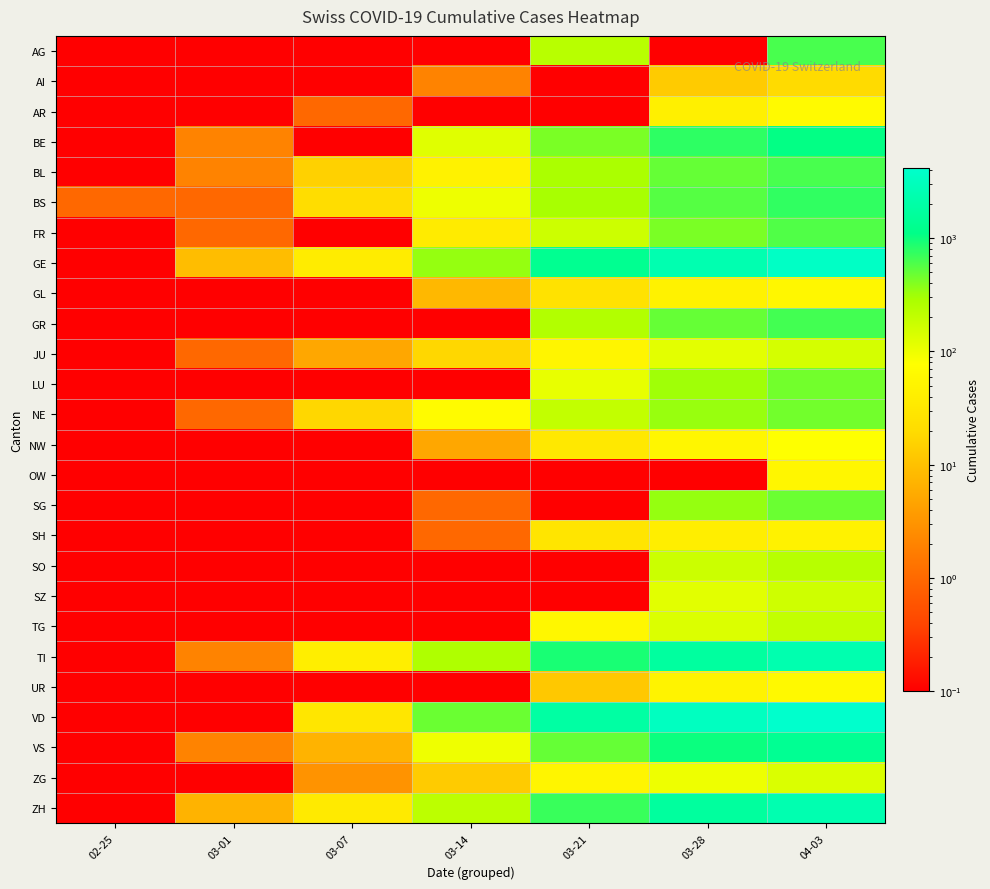

Reading left to right, list all the values displayed in this chart.

AG: 02-25=0.1	03-01=0.1	03-07=0.1	03-14=0.1	03-21=232.0	03-28=0.1	04-03=626.0
AI: 02-25=0.1	03-01=0.1	03-07=0.1	03-14=2.0	03-21=0.1	03-28=13.0	04-03=20.0
AR: 02-25=0.1	03-01=0.1	03-07=1.0	03-14=0.1	03-21=0.1	03-28=45.0	04-03=65.0
BE: 02-25=0.1	03-01=2.0	03-07=0.1	03-14=123.0	03-21=418.0	03-28=767.0	04-03=1073.0
BL: 02-25=0.1	03-01=2.0	03-07=15.0	03-14=47.0	03-21=282.0	03-28=502.0	04-03=625.0
BS: 02-25=1.0	03-01=1.0	03-07=21.0	03-14=100.0	03-21=297.0	03-28=569.0	04-03=754.0
FR: 02-25=0.1	03-01=1.0	03-07=0.1	03-14=36.0	03-21=167.0	03-28=421.0	04-03=588.0
GE: 02-25=0.1	03-01=9.0	03-07=38.0	03-14=340.0	03-21=1331.0	03-28=2393.0	04-03=3621.0
GL: 02-25=0.1	03-01=0.1	03-07=0.1	03-14=8.0	03-21=25.0	03-28=47.0	04-03=59.0
GR: 02-25=0.1	03-01=0.1	03-07=0.1	03-14=0.1	03-21=258.0	03-28=495.0	04-03=649.0
JU: 02-25=0.1	03-01=1.0	03-07=5.0	03-14=18.0	03-21=54.0	03-28=119.0	04-03=149.0
LU: 02-25=0.1	03-01=0.1	03-07=0.1	03-14=0.1	03-21=109.0	03-28=317.0	04-03=449.0
NE: 02-25=0.1	03-01=1.0	03-07=18.0	03-14=68.0	03-21=200.0	03-28=337.0	04-03=444.0
NW: 02-25=0.1	03-01=0.1	03-07=0.1	03-14=5.0	03-21=33.0	03-28=55.0	04-03=79.0
OW: 02-25=0.1	03-01=0.1	03-07=0.1	03-14=0.1	03-21=0.1	03-28=0.1	04-03=56.0
SG: 02-25=0.1	03-01=0.1	03-07=0.1	03-14=1.0	03-21=0.1	03-28=339.0	04-03=480.0
SH: 02-25=0.1	03-01=0.1	03-07=0.1	03-14=1.0	03-21=28.0	03-28=40.0	04-03=47.0
SO: 02-25=0.1	03-01=0.1	03-07=0.1	03-14=0.1	03-21=0.1	03-28=173.0	04-03=237.0
SZ: 02-25=0.1	03-01=0.1	03-07=0.1	03-14=0.1	03-21=0.1	03-28=122.0	04-03=165.0
TG: 02-25=0.1	03-01=0.1	03-07=0.1	03-14=0.1	03-21=57.0	03-28=135.0	04-03=199.0
TI: 02-25=0.1	03-01=2.0	03-07=41.0	03-14=265.0	03-21=916.0	03-28=1727.0	04-03=2377.0
UR: 02-25=0.1	03-01=0.1	03-07=0.1	03-14=0.1	03-21=12.0	03-28=48.0	04-03=62.0
VD: 02-25=0.1	03-01=0.1	03-07=30.0	03-14=477.0	03-21=1874.0	03-28=3309.0	04-03=4187.0
VS: 02-25=0.1	03-01=2.0	03-07=7.0	03-14=98.0	03-21=498.0	03-28=1017.0	04-03=1383.0
ZG: 02-25=0.1	03-01=0.1	03-07=3.0	03-14=13.0	03-21=53.0	03-28=101.0	04-03=138.0
ZH: 02-25=0.1	03-01=7.0	03-07=34.0	03-14=218.0	03-21=711.0	03-28=1703.0	04-03=2433.0